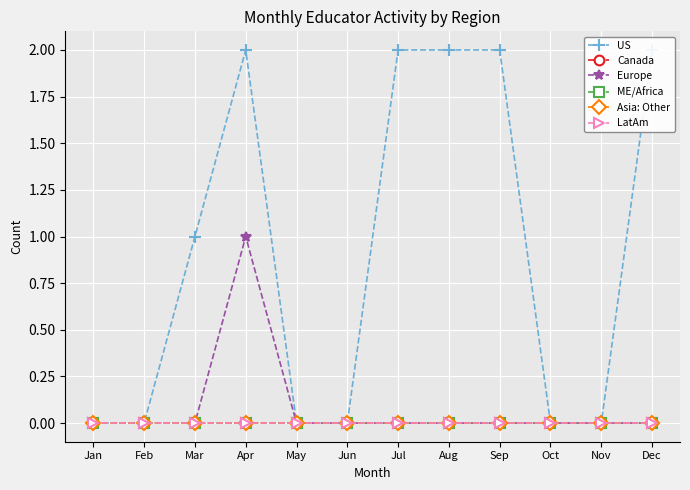

At which category does the chart reach its peak across all series?

Apr